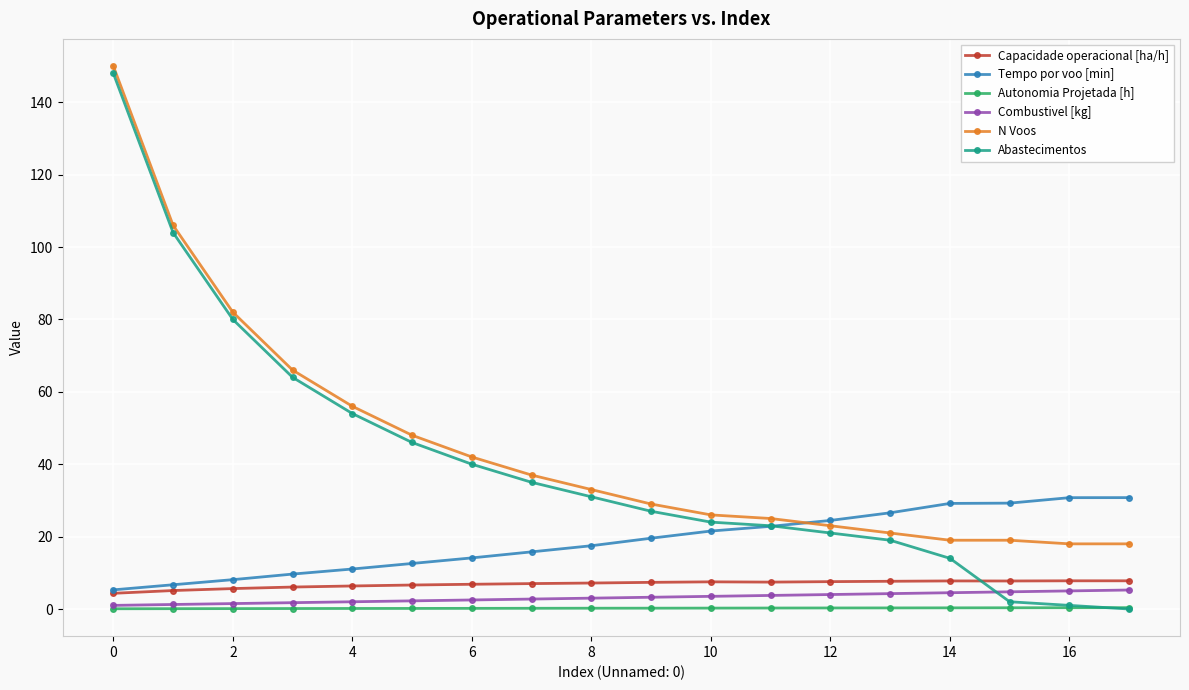

What is the greatest value displayed?

150.0